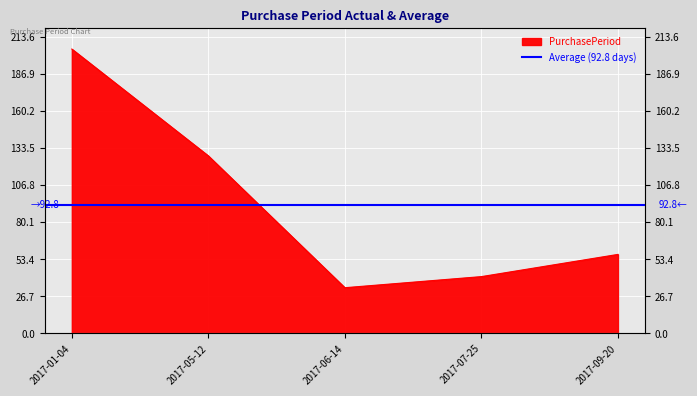

What position from the right is 2017-05-12?

4